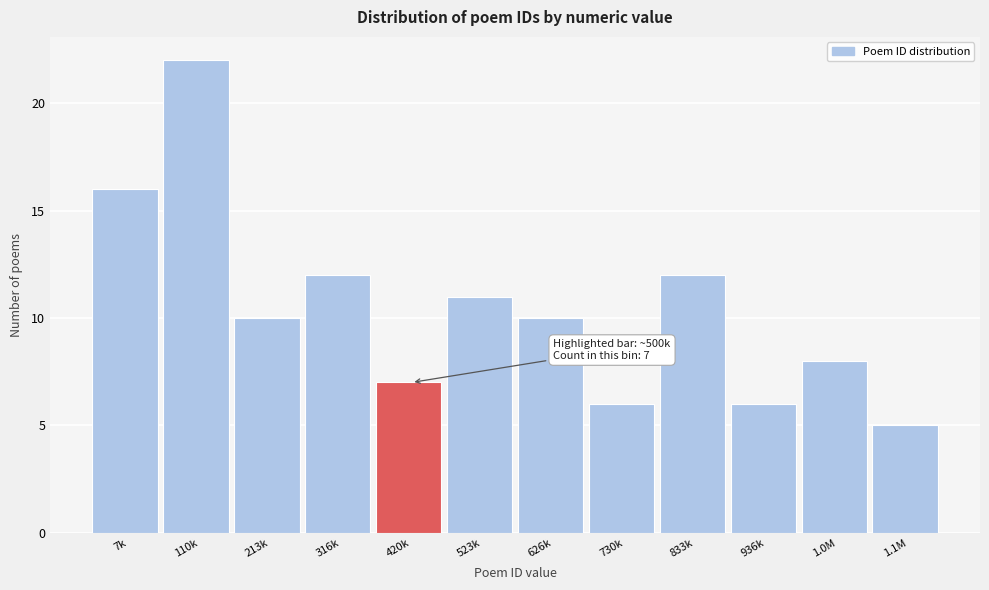

Reading left to right, extract all data points from this chart.

16	22	10	12	7	11	10	6	12	6	8	5